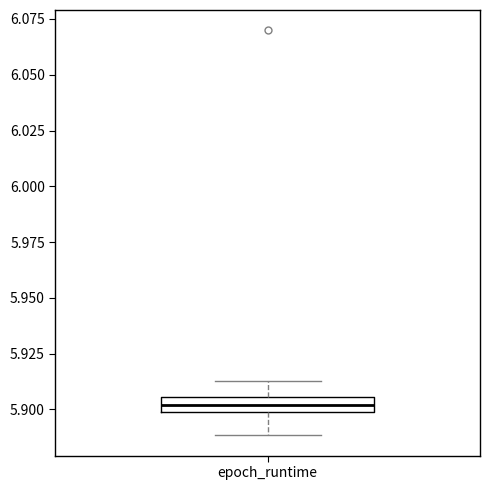

Where is the lower edge of the box for epoch_runtime on the y-axis? The values are not printed on the chart, so give them approximately, as read against the axis.

5.900